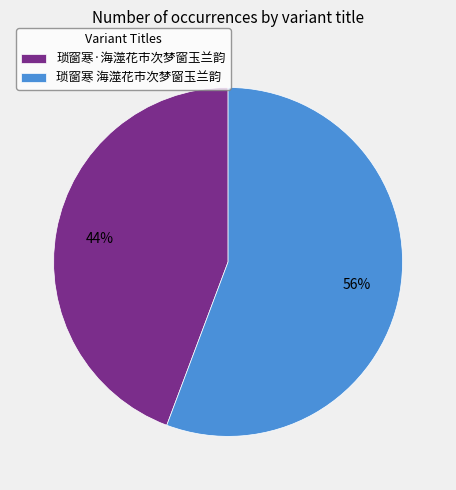

What percentage is the 琐窗寒·海澨花市次梦窗玉兰韵 slice, to the nearest percent?

44%